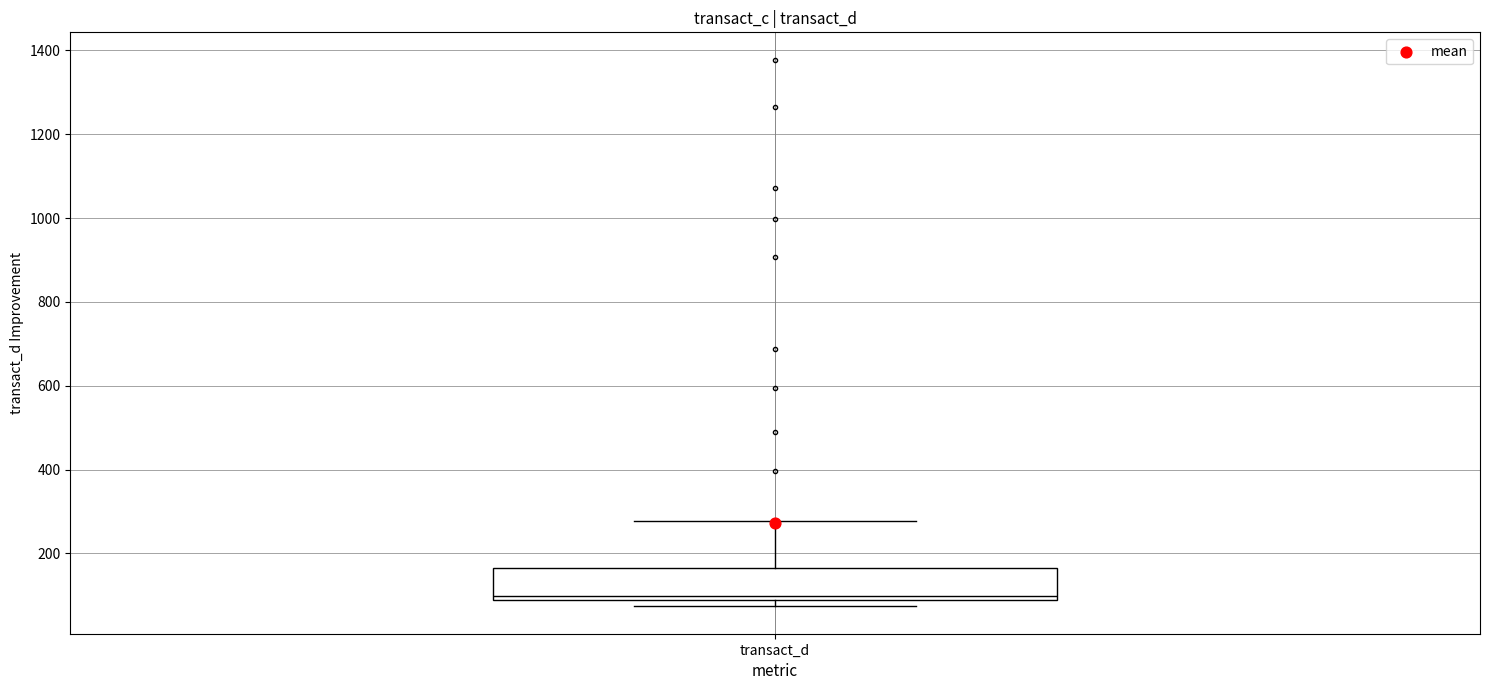

Read this box plot against the y-axis: the position of the median line, the range covered by the box, and the ends of both whiskers. The values are not printed on the chart, so give them approximately, as read against the axis.

median 100, box 80 to 160, whiskers 80 (just below the box's lower edge) to 280